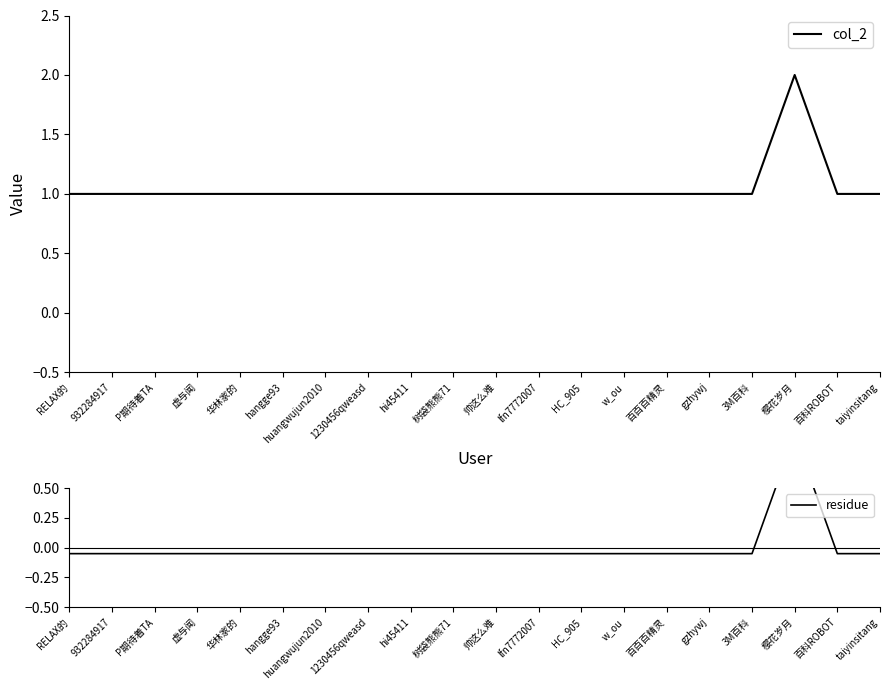

Count the number of data series in this chart.

2